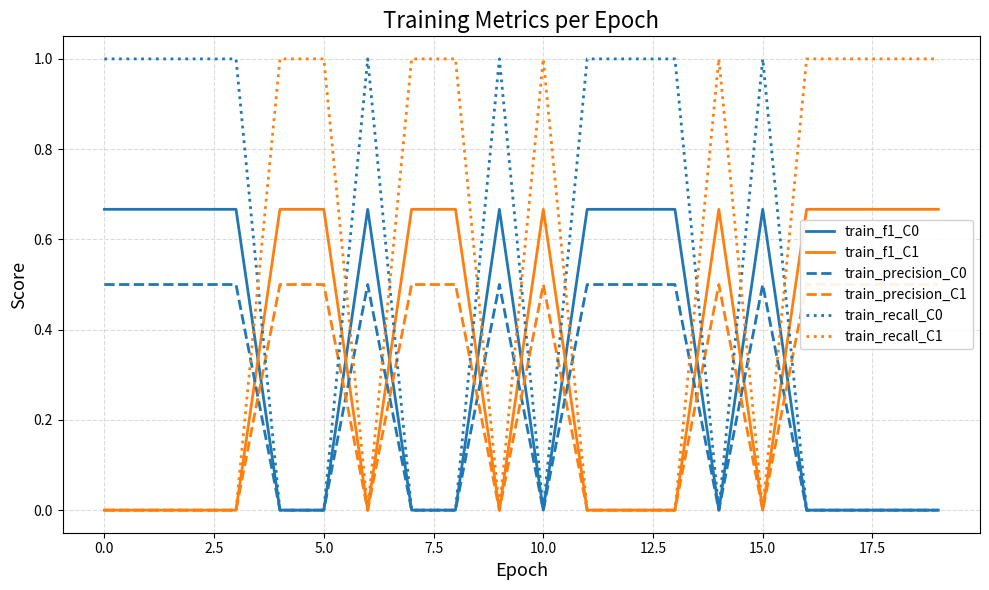

The value of train_recall_C0 at 5.0 is 0.0. True or false?

True